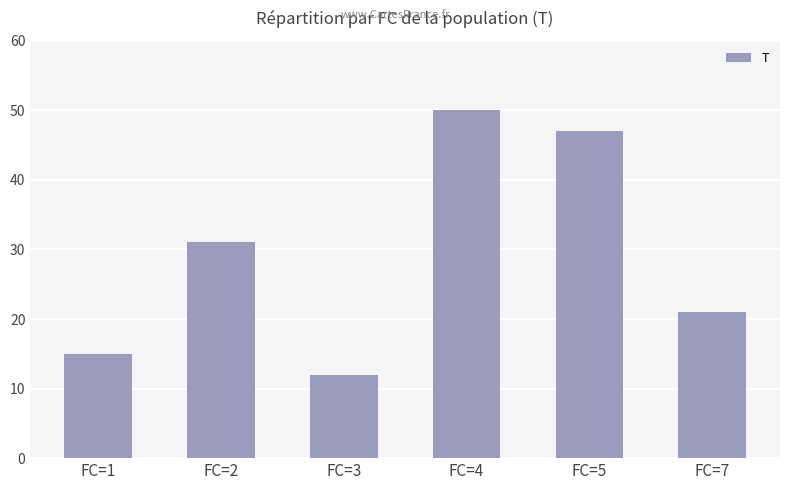

What is the value of the 1st bar from the left?

15